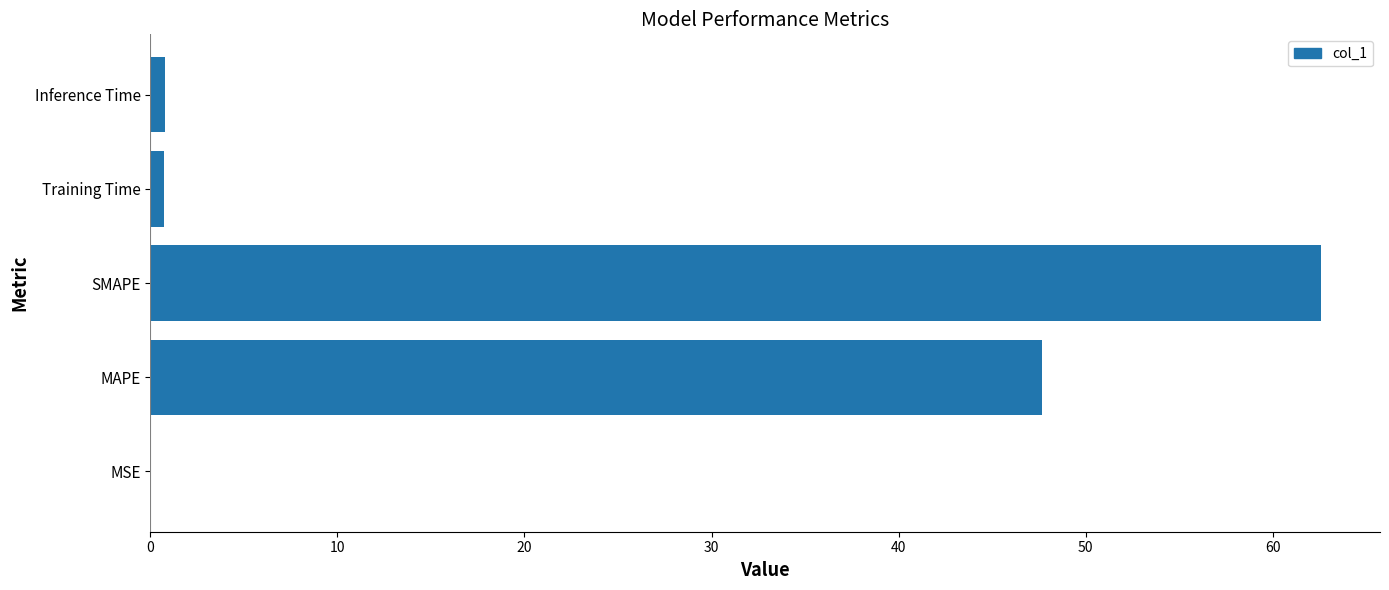

The chart shows a value of 47.7 at MAPE. True or false?

True